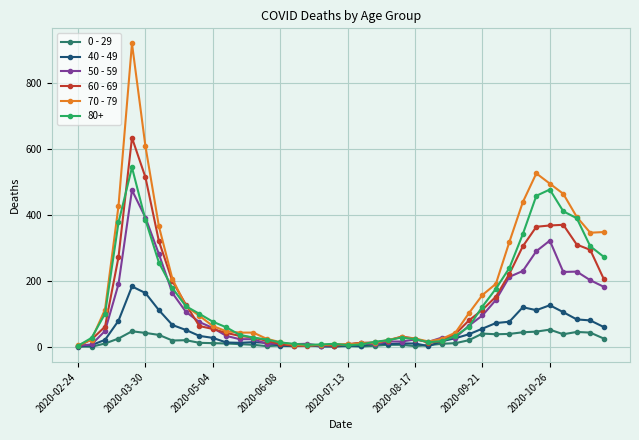

Rank the series by their maximum value, from lowest to highest.

0 - 29, 40 - 49, 50 - 59, 80+, 60 - 69, 70 - 79